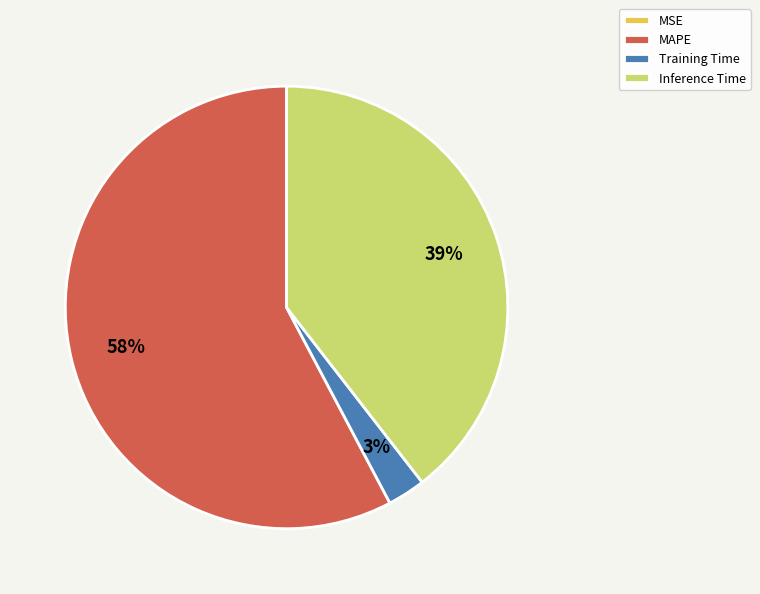

To the nearest percent, what is the average slice percentage?

25%